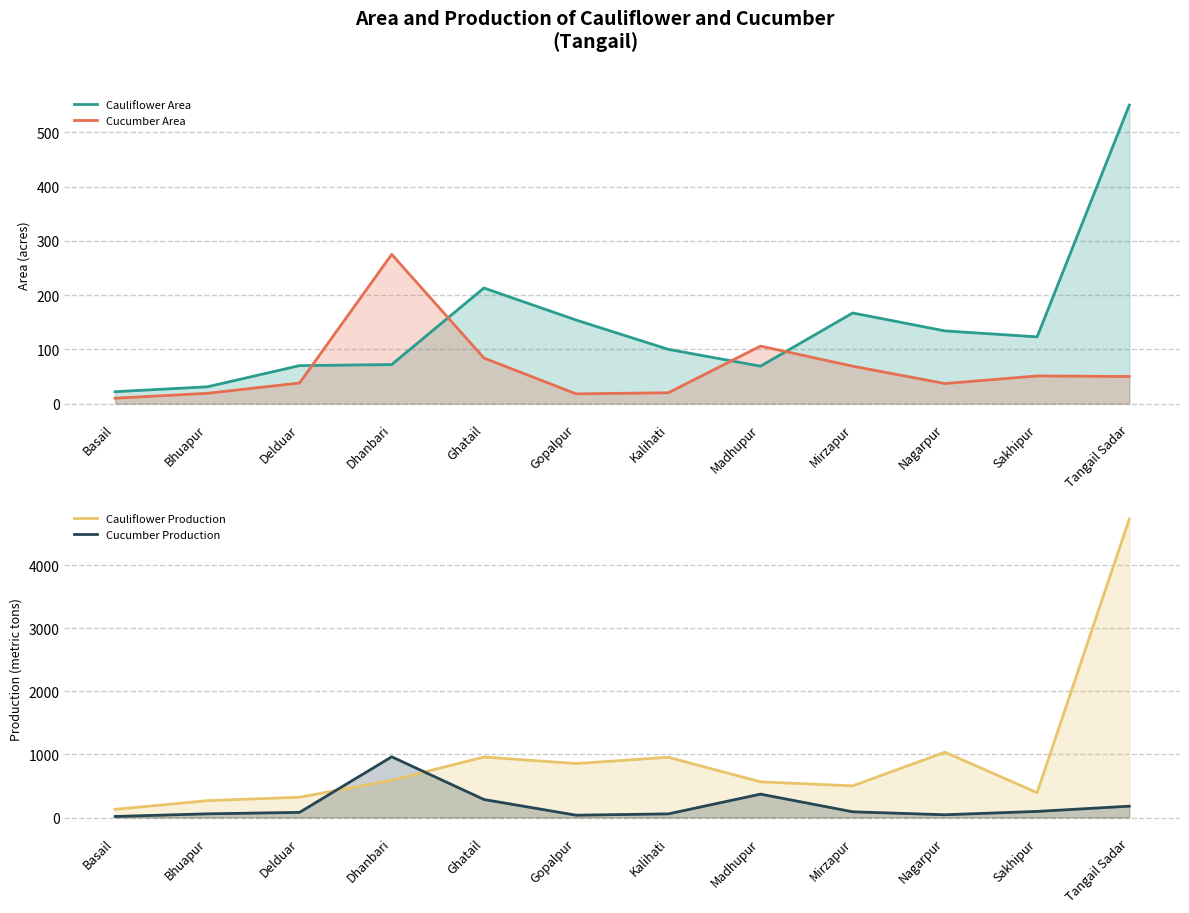

What is the difference between the maximum and minimum values in the Cauliflower Production series?

4600.0